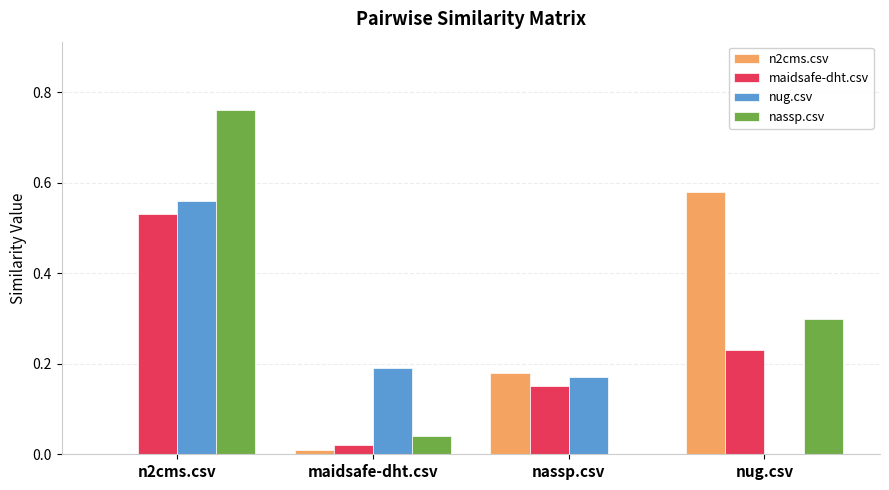

At which category is the sum across all series the highest?

n2cms.csv